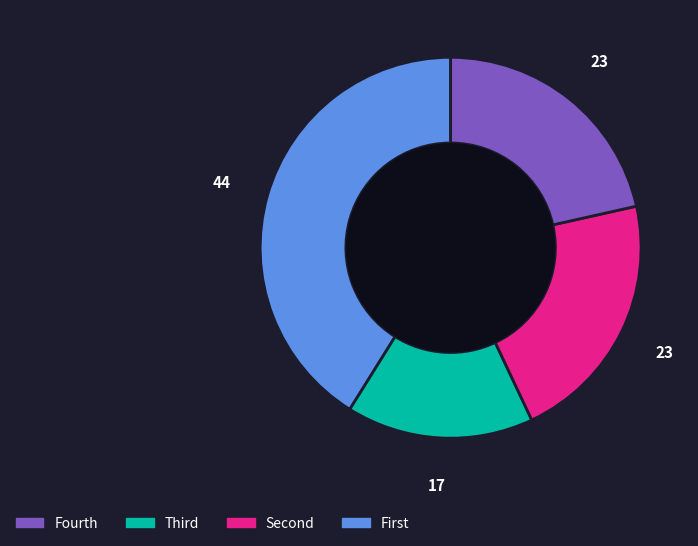

Is there any slice that represents more than half of the pie?

No